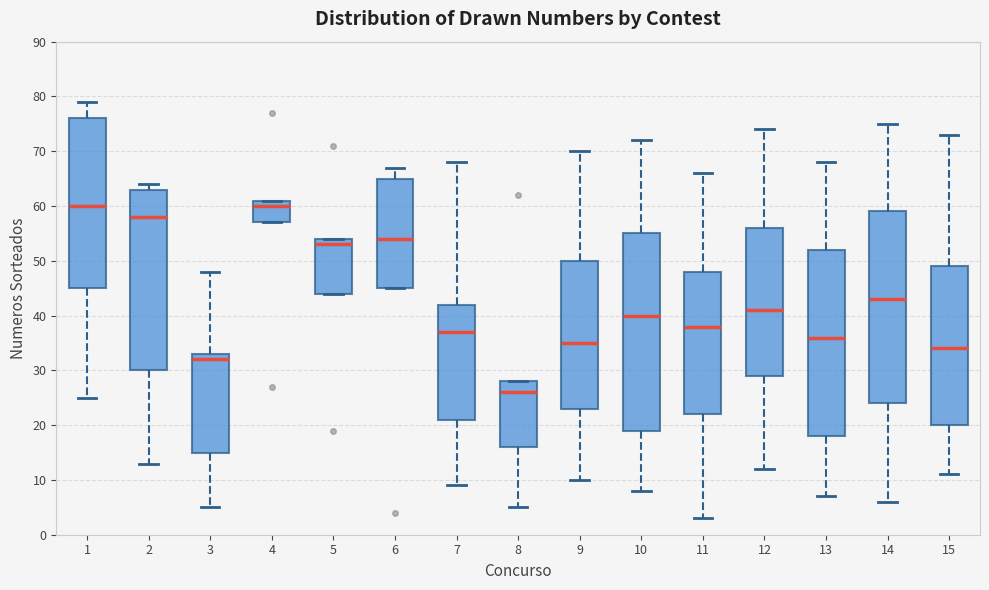

Reading left to right, read every box against the y-axis: the position of its median line, the range the box covers, and the ends of its whiskers. The values are not printed on the chart, so give them approximately, as read against the axis.

1: median 60, box 45 to 76, whiskers 25 to 79
2: median 58, box 30 to 63, whiskers 13 to 64
3: median 32, box 15 to 33, whiskers 5 to 48
4: median 60, box 57 to 61, whiskers 57 to 61
5: median 53, box 44 to 54, whiskers 44 to 54
6: median 54, box 45 to 65, whiskers 45 to 67
7: median 37, box 21 to 42, whiskers 9 to 68
8: median 26, box 16 to 28, whiskers 5 to 28
9: median 35, box 23 to 50, whiskers 10 to 70
10: median 40, box 19 to 55, whiskers 8 to 72
11: median 38, box 22 to 48, whiskers 3 to 66
12: median 41, box 29 to 56, whiskers 12 to 74
13: median 36, box 18 to 52, whiskers 7 to 68
14: median 43, box 24 to 59, whiskers 6 to 75
15: median 34, box 20 to 49, whiskers 11 to 73